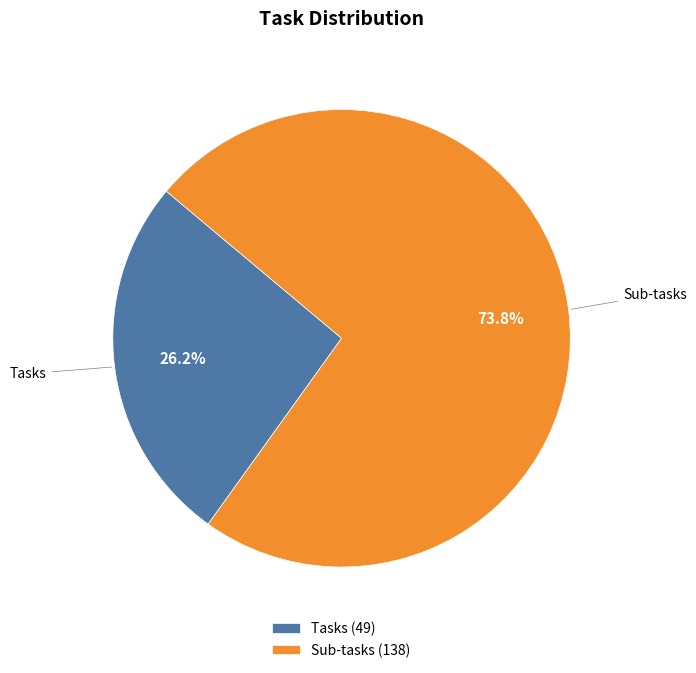

How much of the chart is everything except Tasks?

73.8%